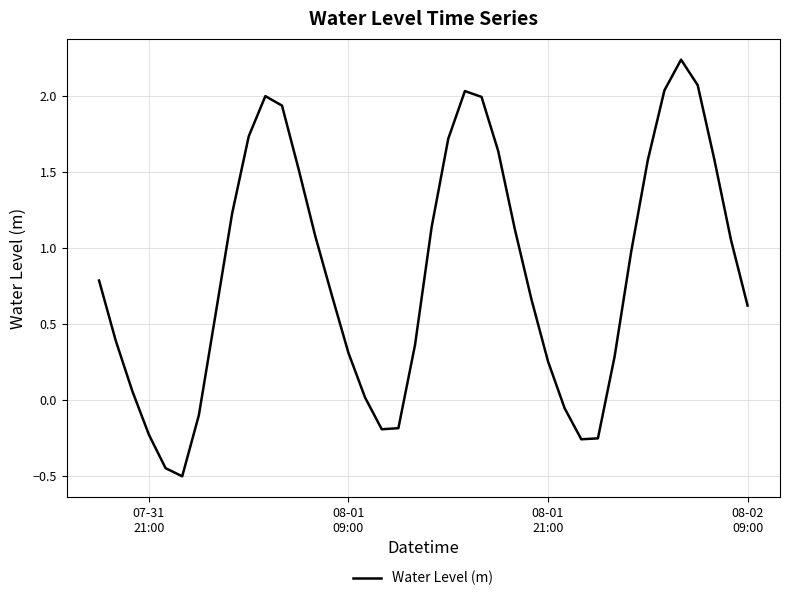

What is the difference between the maximum and minimum values?

2.7